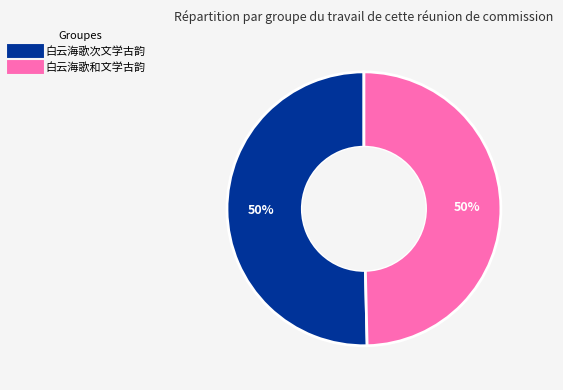

True or false: 白云海歌次文学古韵 accounts for 50% of the total.

True